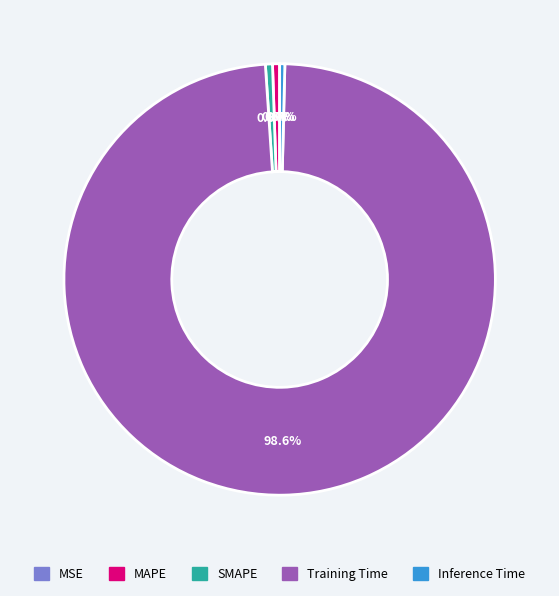

Is the sum of Training Time and SMAPE greater than half?

Yes